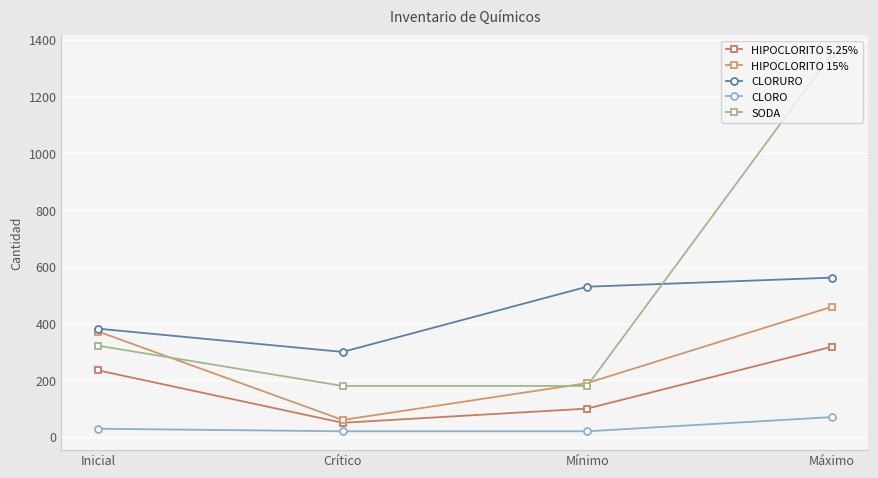

True or false: CLORURO and HIPOCLORITO 5.25% cross at least once.

False